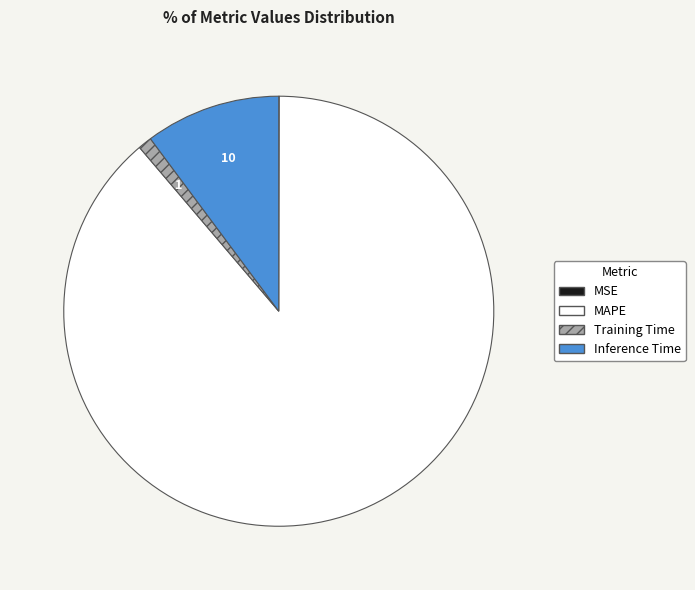

What is the largest slice in the pie chart?

MAPE